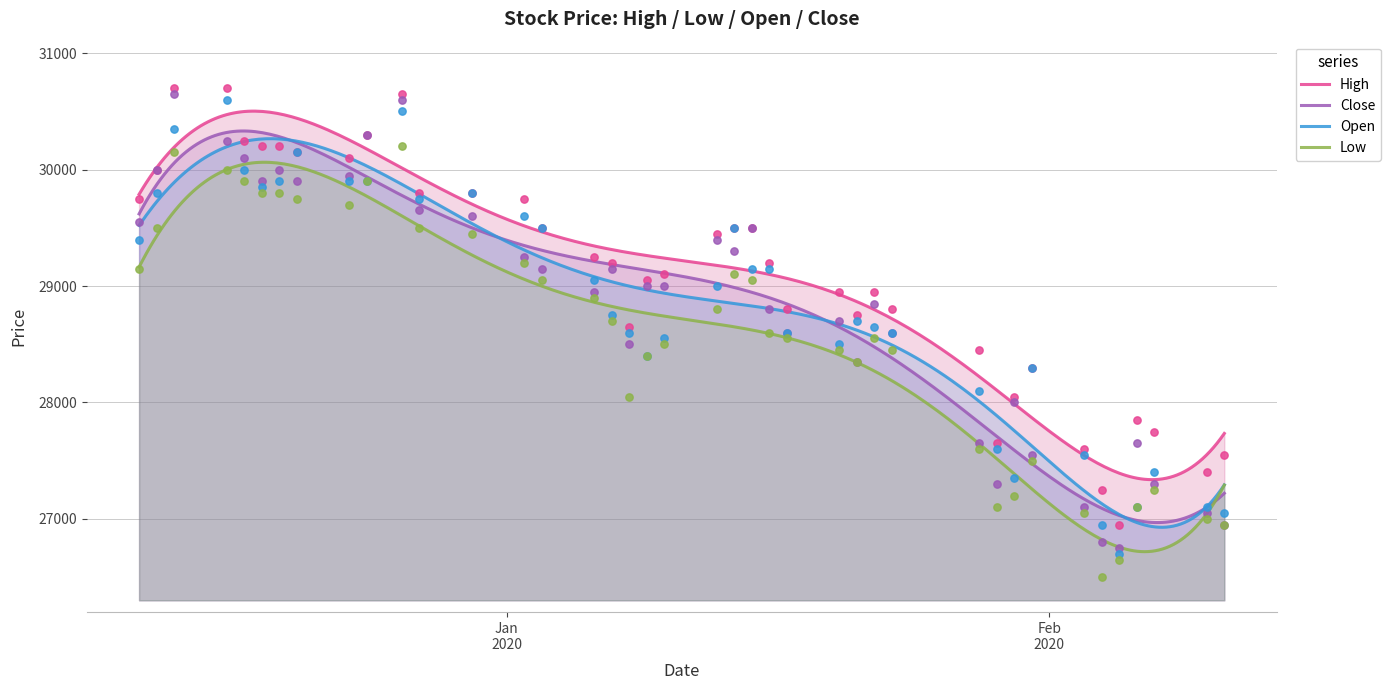

At how many categories does at least one series exceed 27571?

36